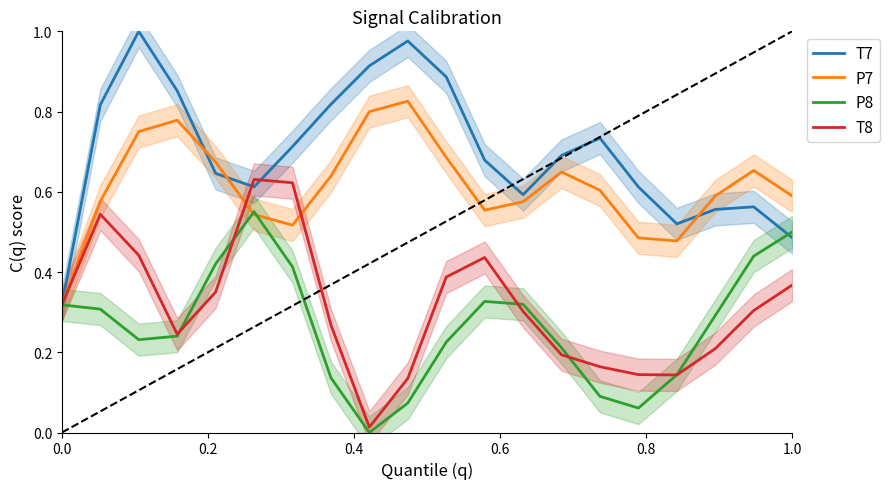

Reading left to right, extract all data points from this chart.

T7: 0.3	0.8	1.0	0.9	0.6	0.6	0.7	0.8	0.9	1.0	0.9	0.7	0.6	0.7	0.7	0.6	0.5	0.6	0.6	0.5
P7: 0.3	0.6	0.8	0.8	0.7	0.5	0.5	0.6	0.8	0.8	0.7	0.6	0.6	0.6	0.6	0.5	0.5	0.6	0.7	0.6
P8: 0.3	0.3	0.2	0.2	0.4	0.6	0.4	0.1	0.0	0.1	0.2	0.3	0.3	0.2	0.1	0.1	0.1	0.3	0.4	0.5
T8: 0.3	0.5	0.4	0.2	0.4	0.6	0.6	0.3	0.0	0.1	0.4	0.4	0.3	0.2	0.2	0.1	0.1	0.2	0.3	0.4